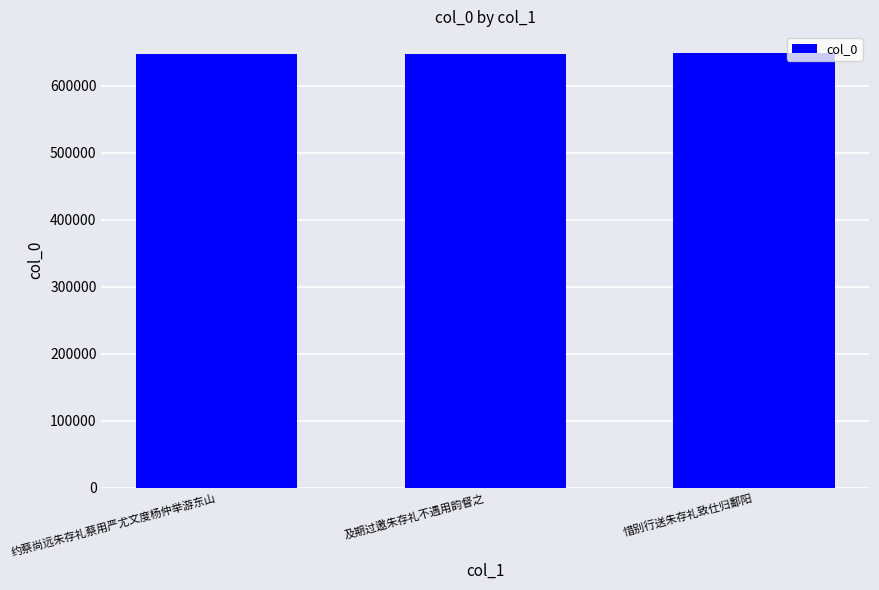

What is the difference between the values at 惜别行送朱存礼致仕归鄱阳 and 约蔡尚远朱存礼蔡用严尤文度杨仲举游东山?

664